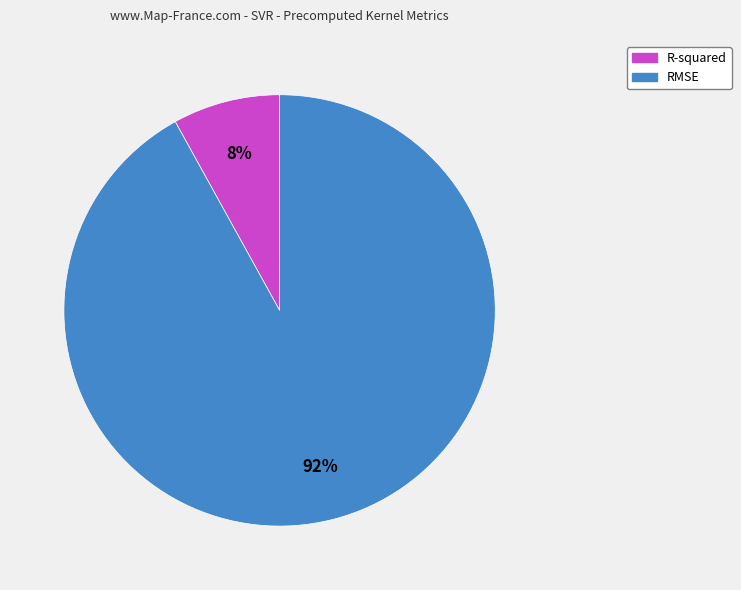

How many segments does this pie chart have?

2